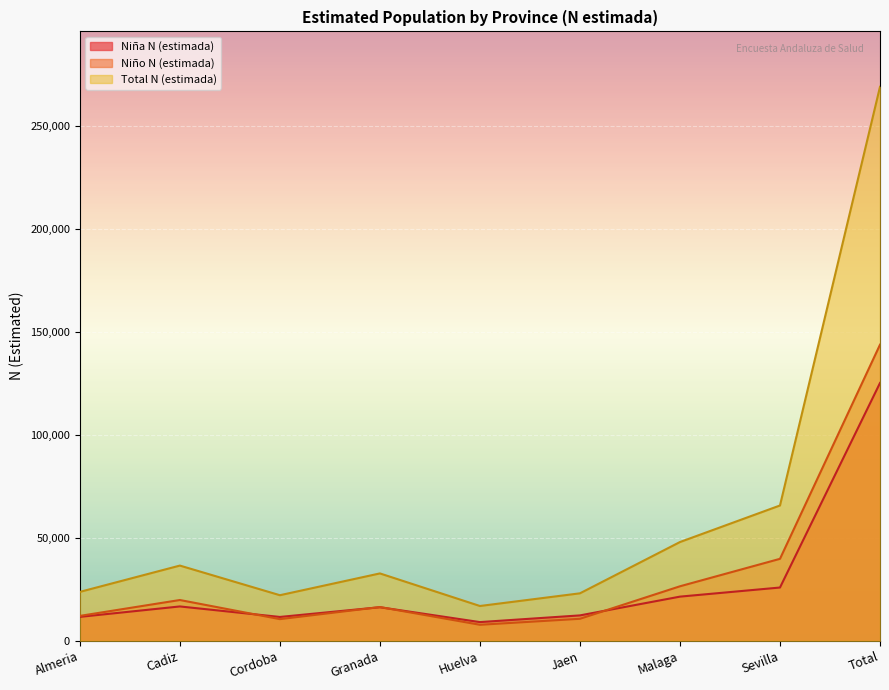

What is the label of the 6th point from the right?

Granada